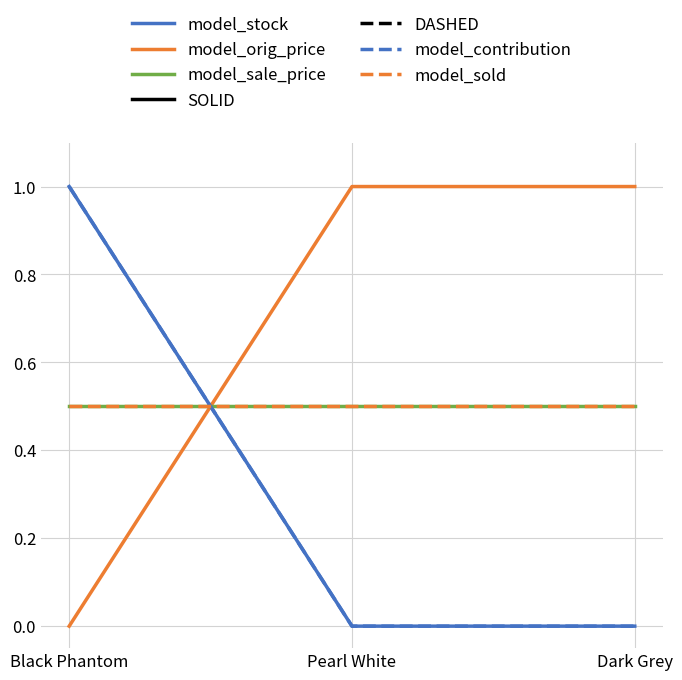

Rank the categories by model_sale_price value from lowest to highest.

Black Phantom, Pearl White, Dark Grey